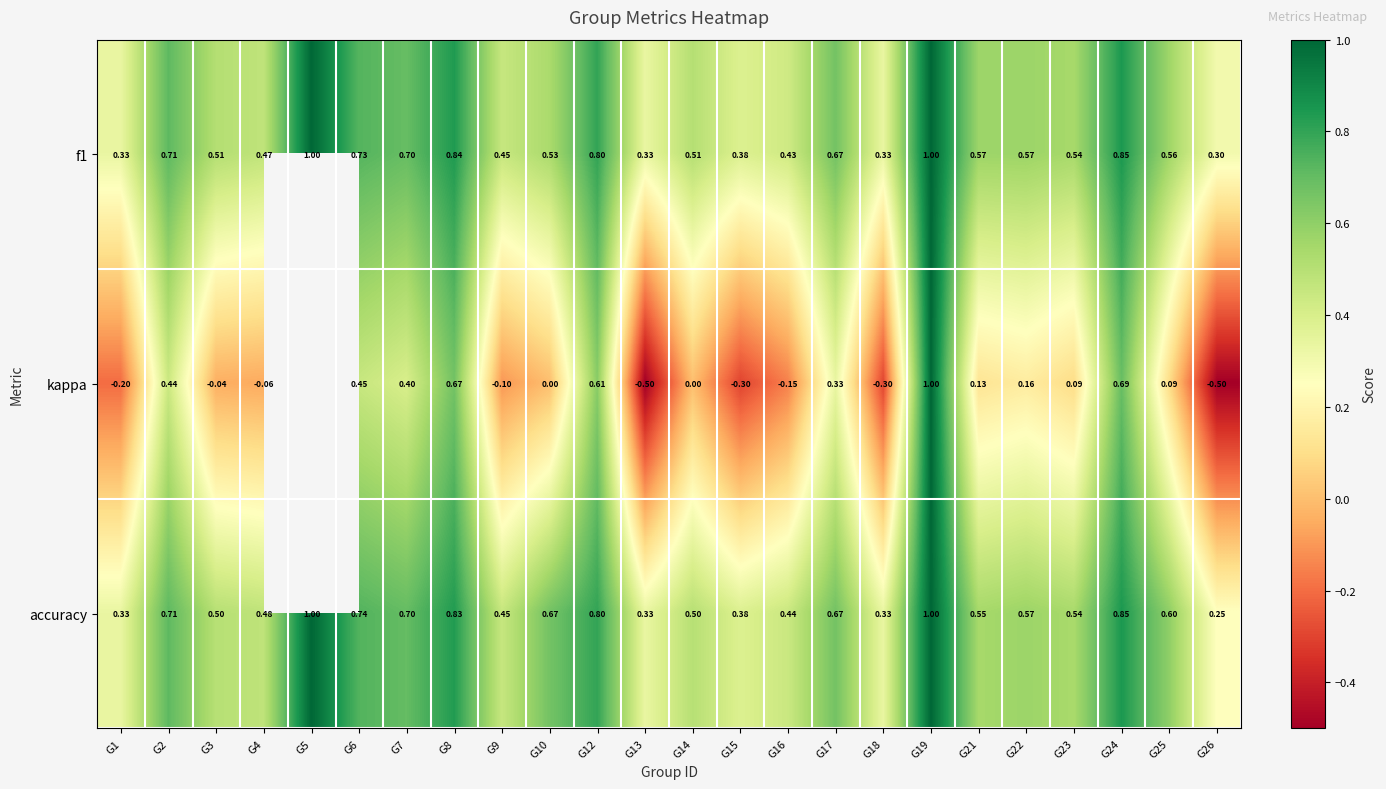

At which category is the sum across all series the highest?

G19